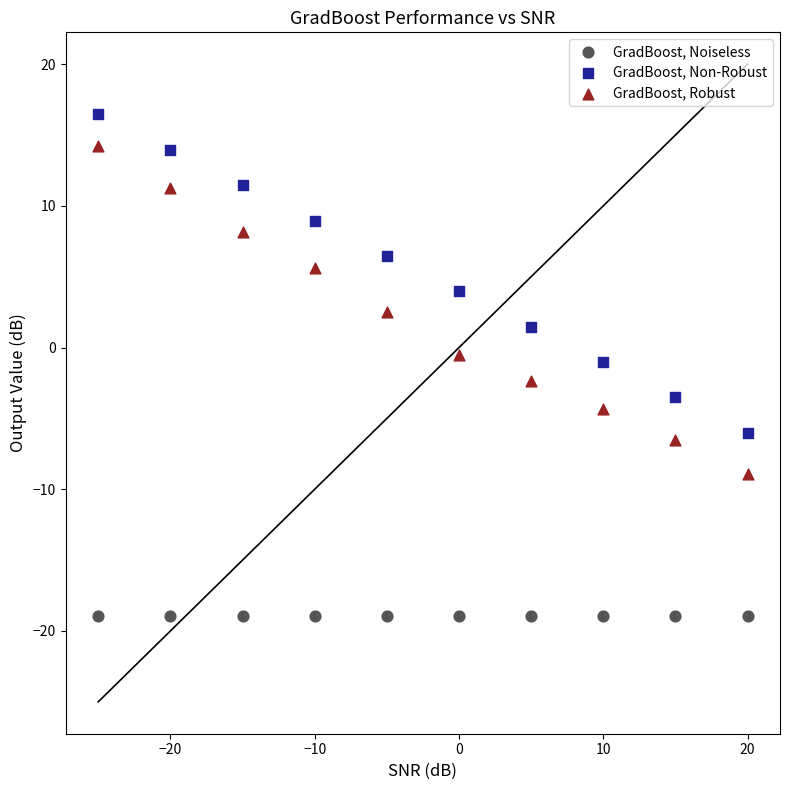

Which series reaches the minimum Y coordinate?

GradBoost, Noiseless